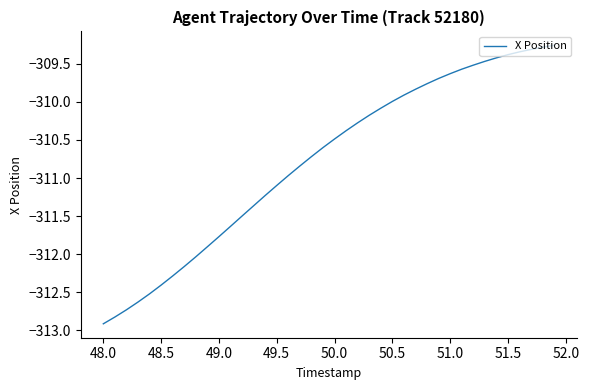

What is the difference between the maximum and minimum values?

3.7